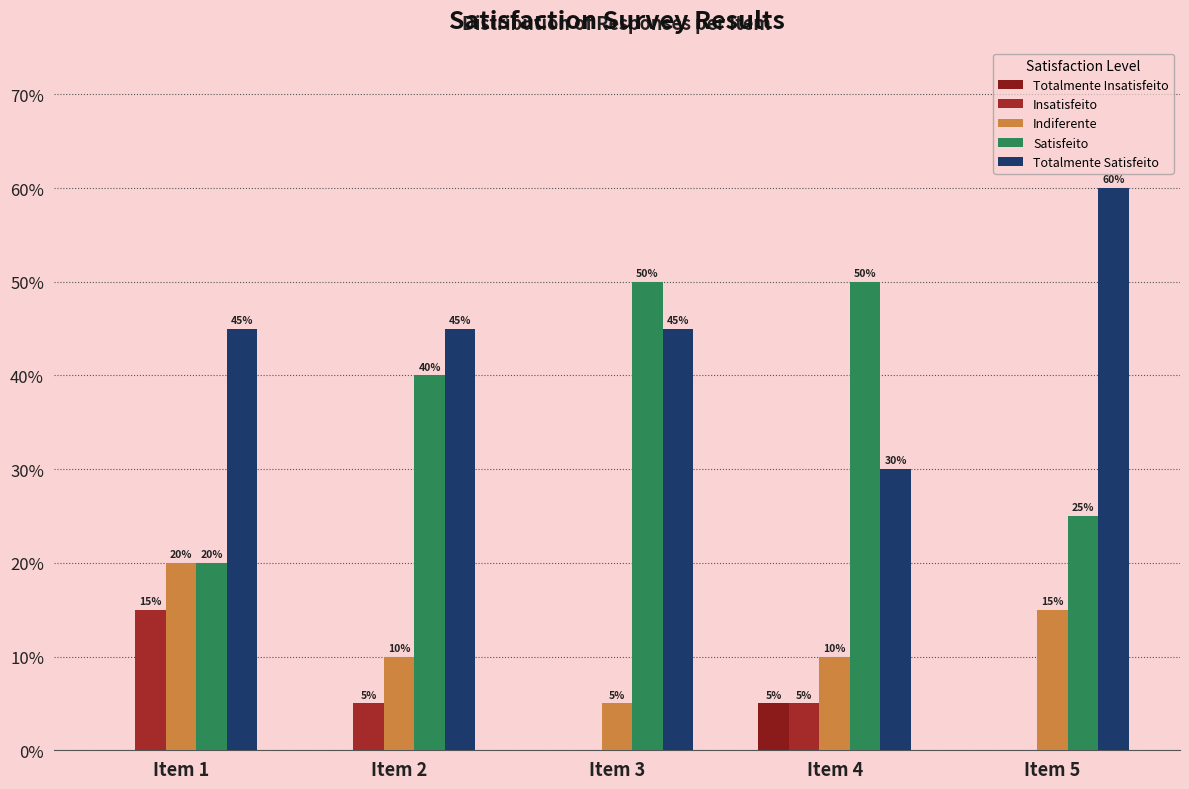

Where does the Insatisfeito series first go above 5?

Item 1